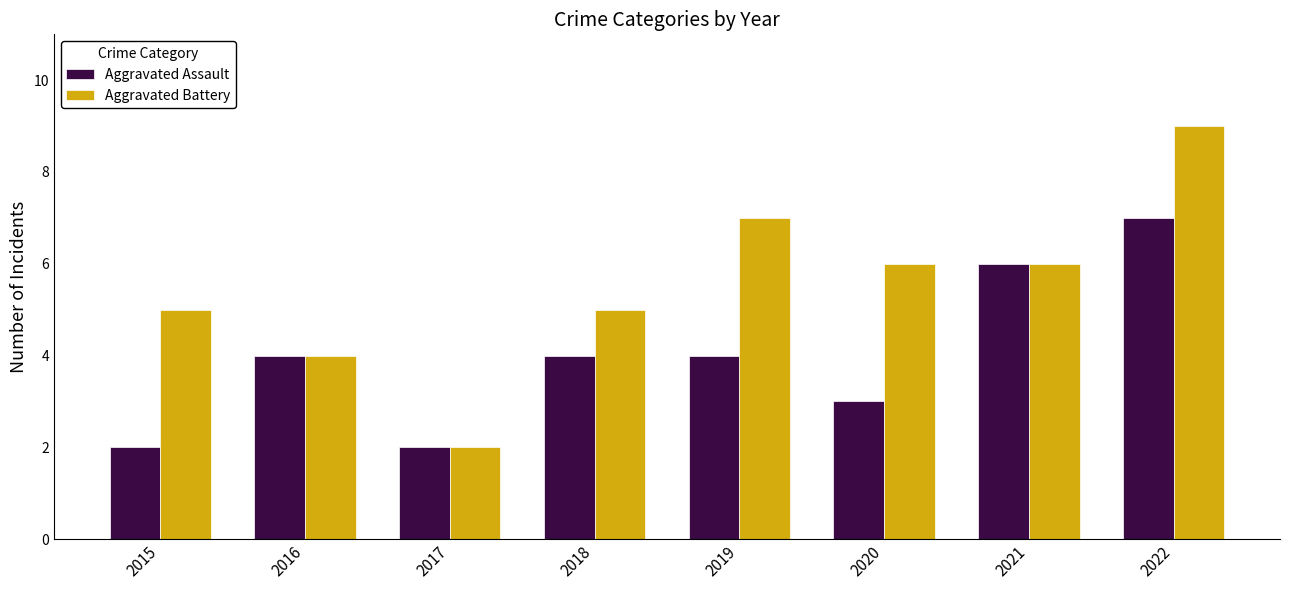

What is the sum of all Aggravated Battery values?

44